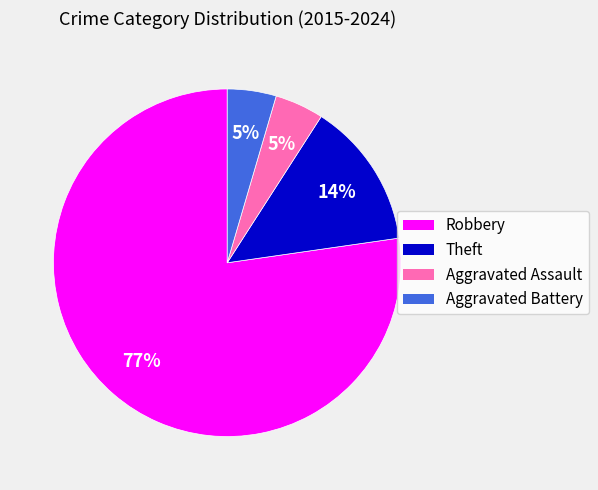

Is the sum of Aggravated Assault and Theft greater than half?

No